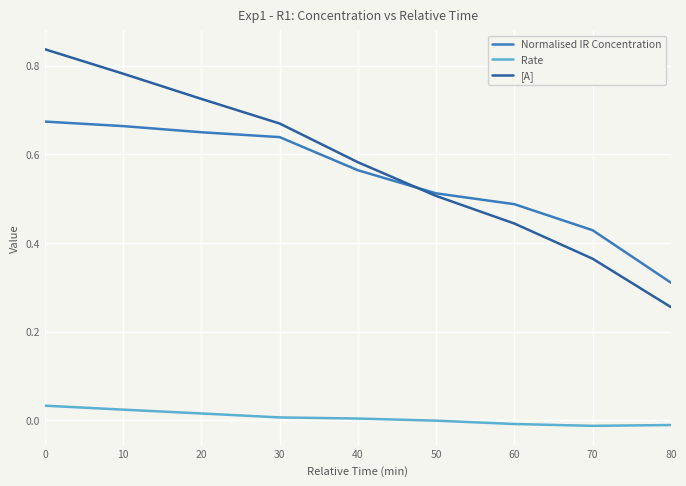

At how many categories does at least one series exceed 0?

9